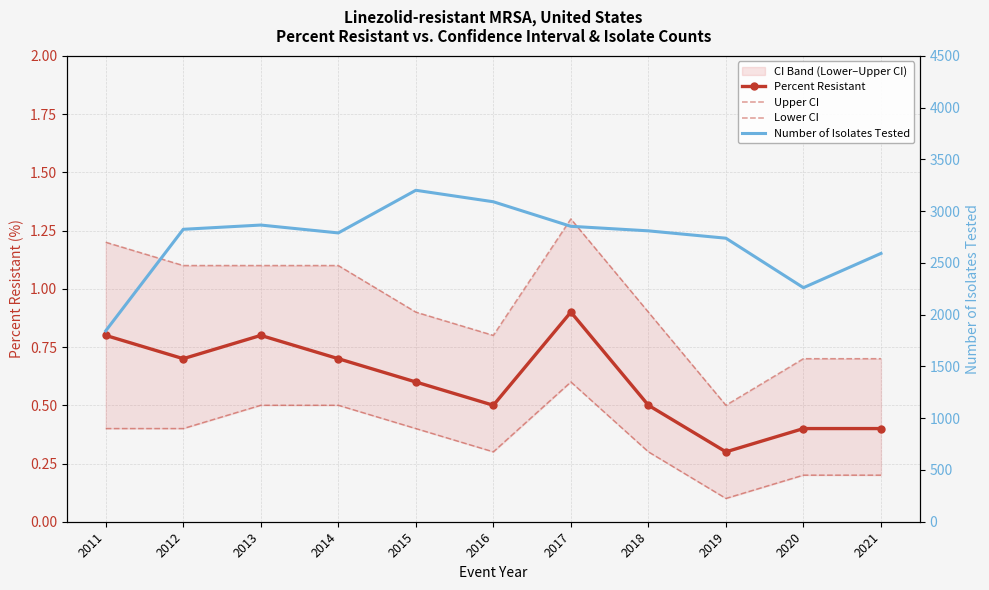

Which series changed the most between 2014 and 2021?

Number of Isolates Tested